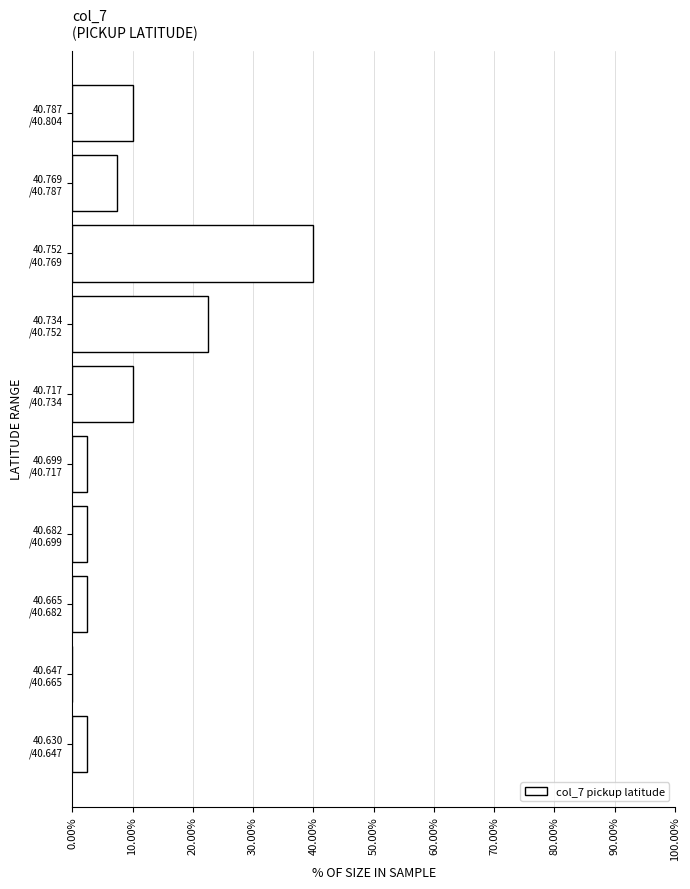

What is the greatest value displayed?

40.0